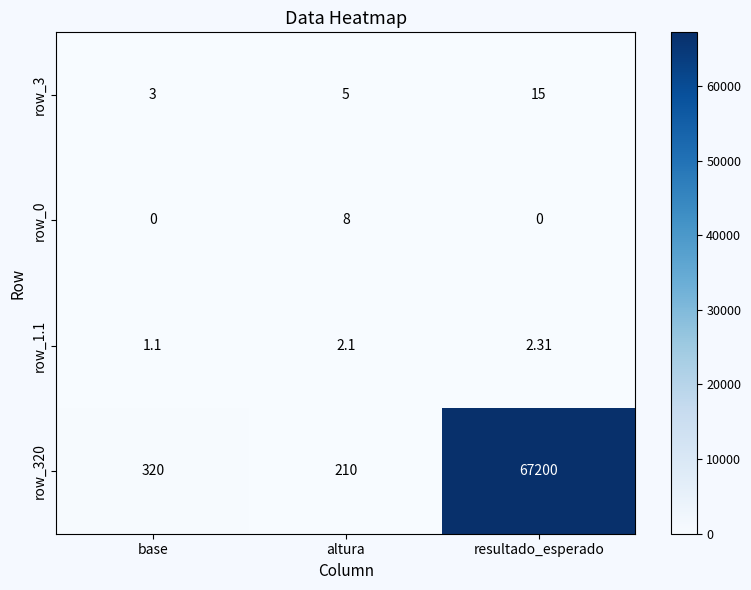

How many series are shown in this chart?

4